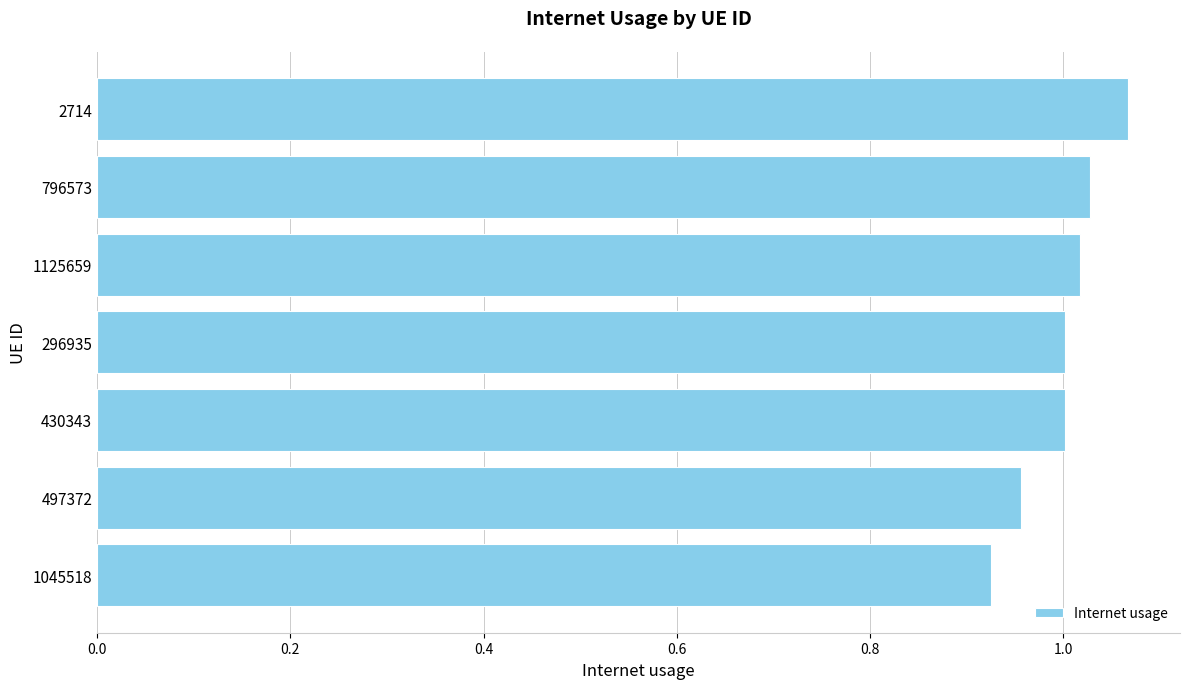

At which category does the chart reach its minimum across all series?

1045518